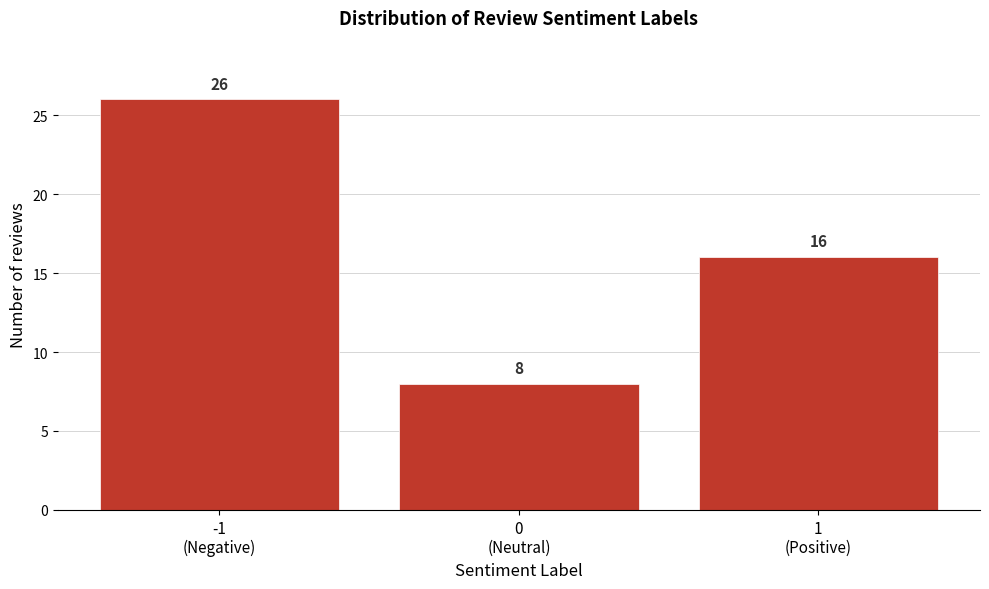

Reading left to right, extract all data points from this chart.

26	8	16